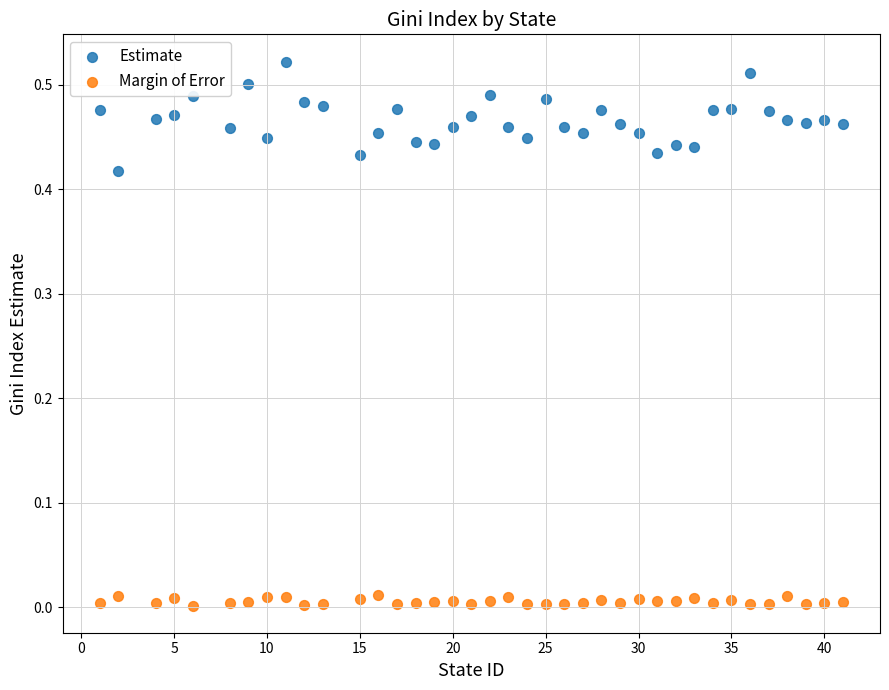

Across all data points, what is the range of X values (max minus min)?

40.0